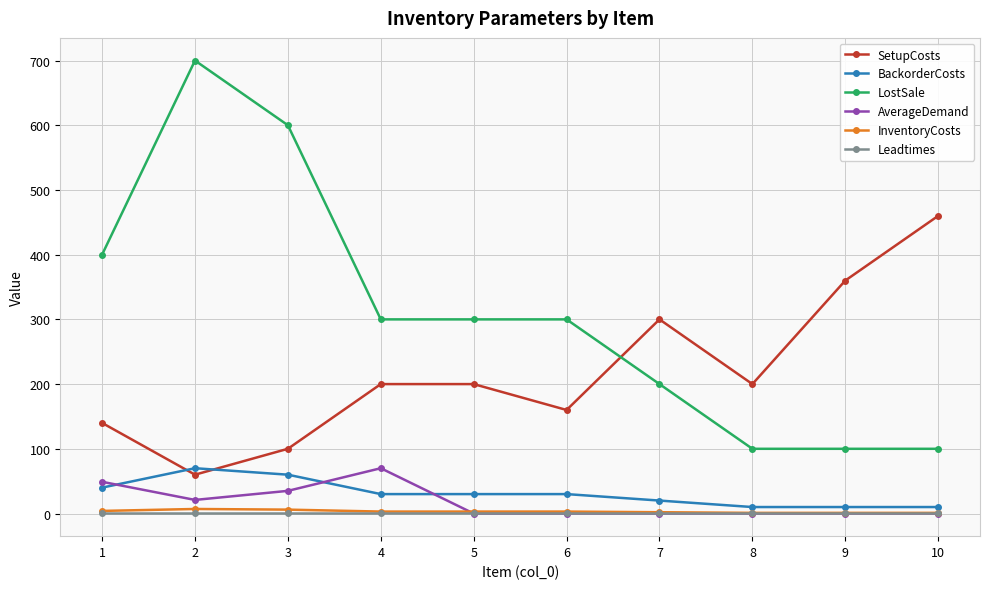

What is the minimum value for LostSale?

100